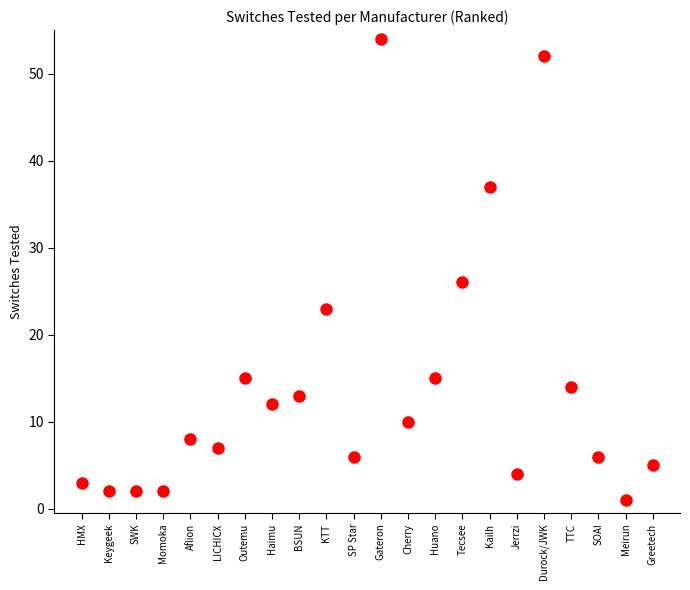

What Y value in the scatter plot is closest to 27?

26